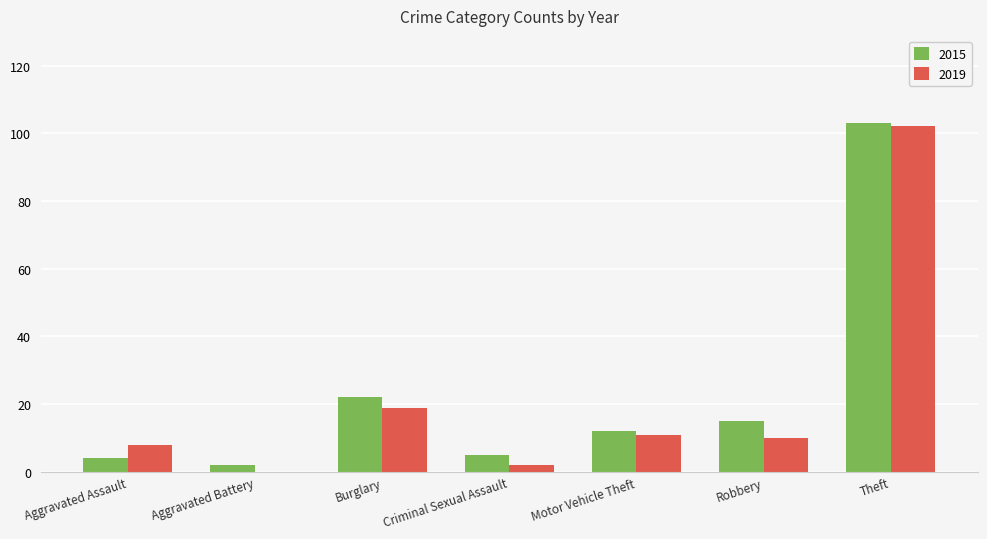

Which series has the largest range (max minus min)?

2019